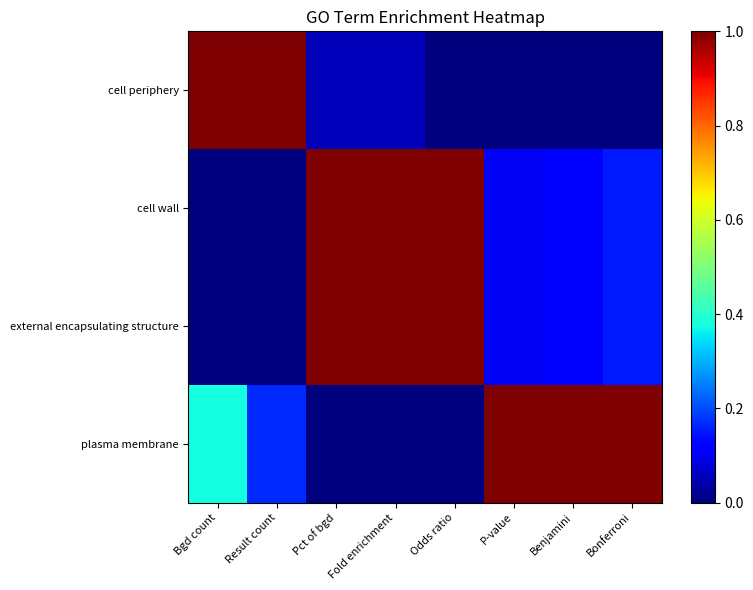

Which has a higher value, Fold enrichment or Benjamini?

Fold enrichment